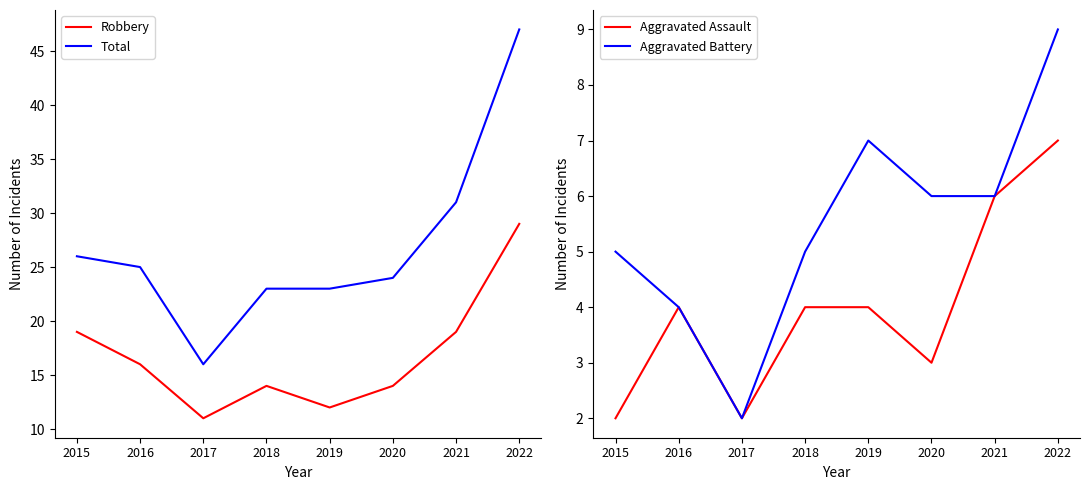

Rank the series at 2017 from lowest to highest value.

Aggravated Assault, Aggravated Battery, Robbery, Total